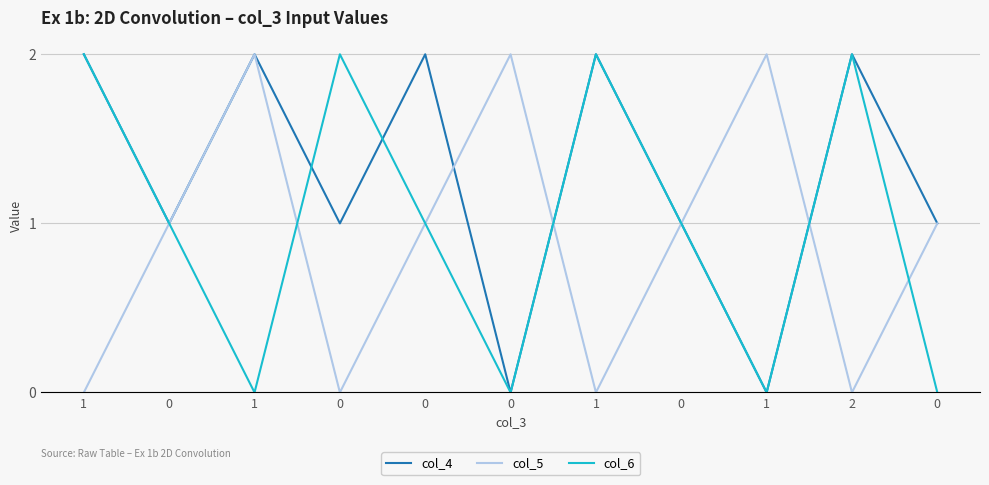

List the labels in order of col_4 value, largest first.

1, 1, 0, 1, 2, 0, 0, 0, 0, 0, 1